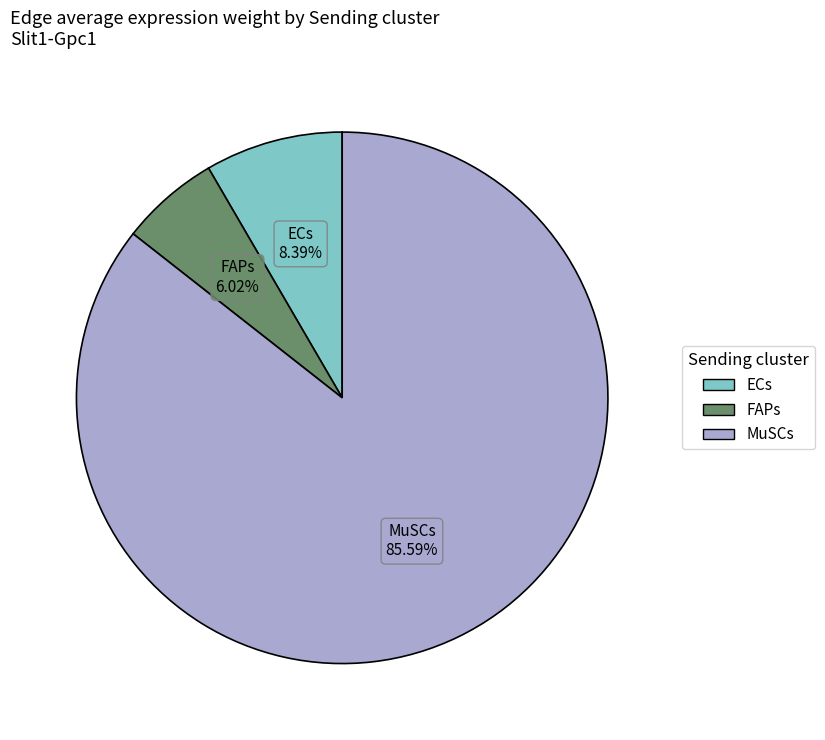

Between ECs and MuSCs, which is larger?

MuSCs